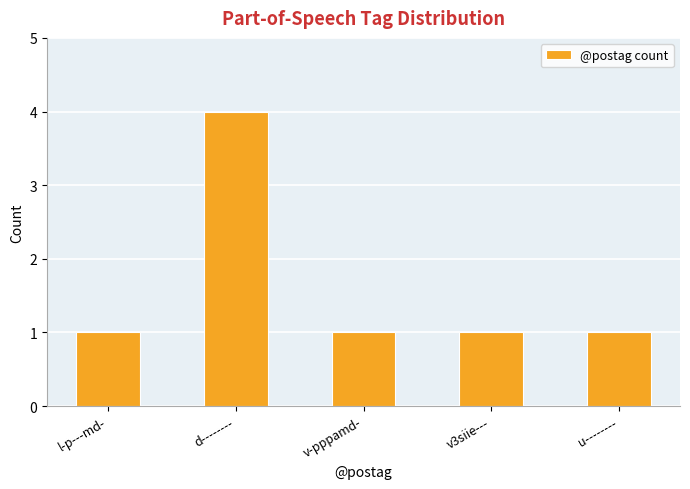

Read the value at d--------.

4